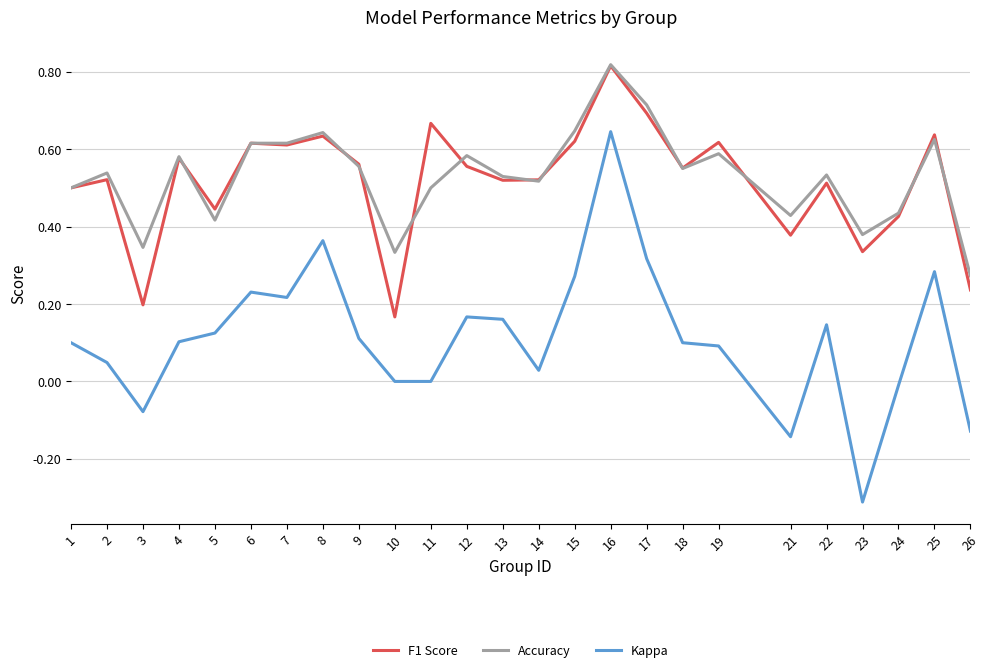

How many categories are shown in the chart?

25